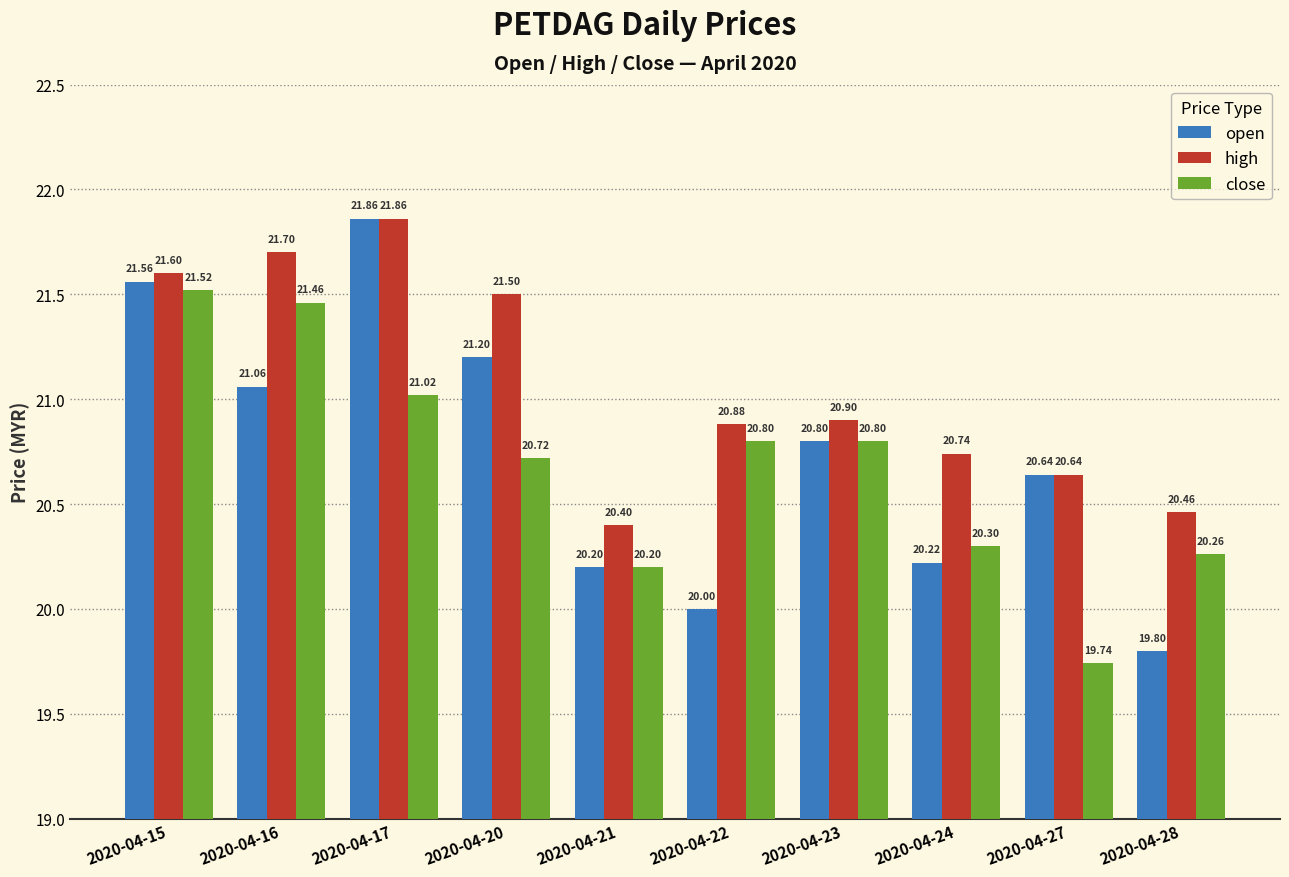

Which series has the largest total across all categories?

high